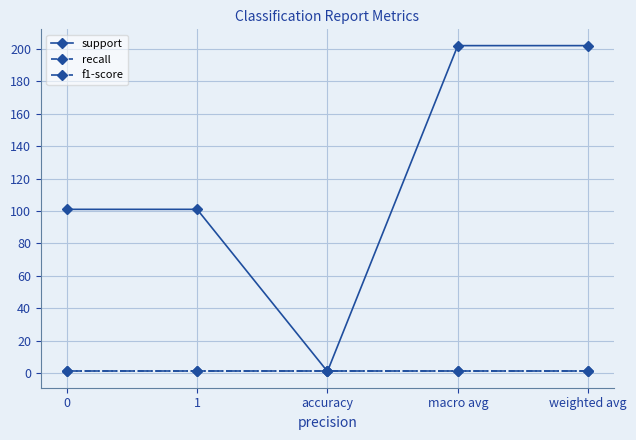

Reading right to left, transcribe all the data shown in this chart.

support: 202	202	1	101	101
recall: 1	1	1	1	1
f1-score: 1	1	1	1	1